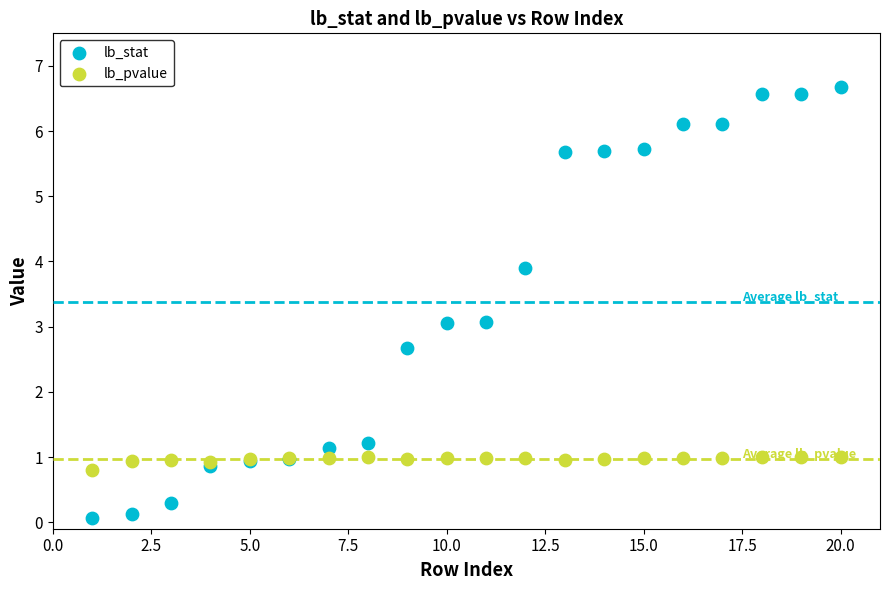

Which series reaches the maximum Y coordinate?

lb_stat